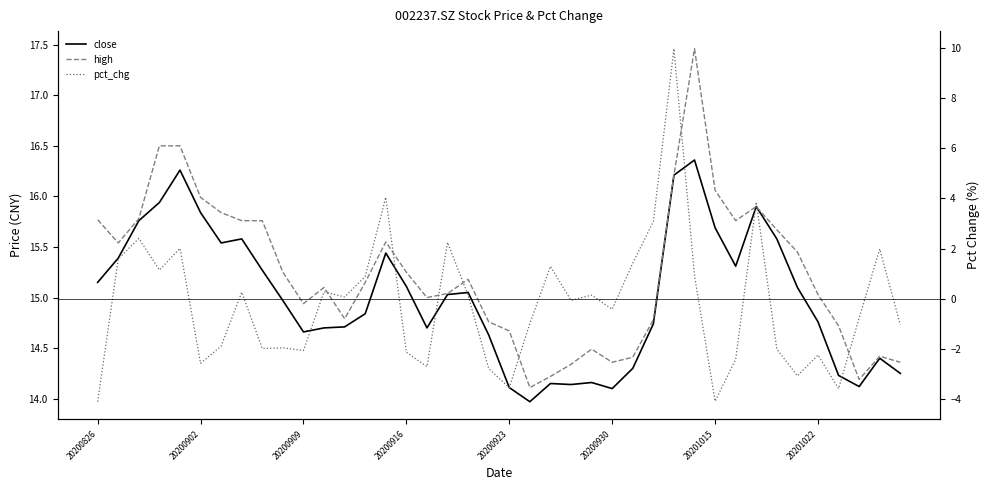

Reading left to right, what are all the values shown in this chart?

close: 15.2	15.4	15.8	15.9	16.3	15.8	15.5	15.6	15.3	15.0	14.7	14.7	14.7	14.8	15.4	15.1	14.7	15.0	15.1	14.6	14.1	14.0	14.2	14.1	14.2	14.1	14.3	14.7	16.2	16.4	15.7	15.3	15.9	15.6	15.1	14.8	14.2	14.1	14.4	14.2
high: 15.8	15.5	15.8	16.5	16.5	16.0	15.8	15.8	15.8	15.2	14.9	15.1	14.8	15.2	15.6	15.2	15.0	15.0	15.2	14.8	14.7	14.1	14.2	14.3	14.5	14.4	14.4	14.8	16.2	17.5	16.1	15.8	15.9	15.7	15.4	15.0	14.7	14.2	14.4	14.4
pct_chg: -4.1	1.6	2.4	1.1	2.0	-2.6	-1.9	0.3	-2.0	-2.0	-2.1	0.3	0.1	0.9	4.0	-2.1	-2.7	2.2	0.1	-2.8	-3.6	-1.0	1.3	-0.1	0.1	-0.4	1.4	3.1	10.0	0.9	-4.1	-2.4	3.9	-2.0	-3.1	-2.3	-3.6	-0.8	2.0	-1.0